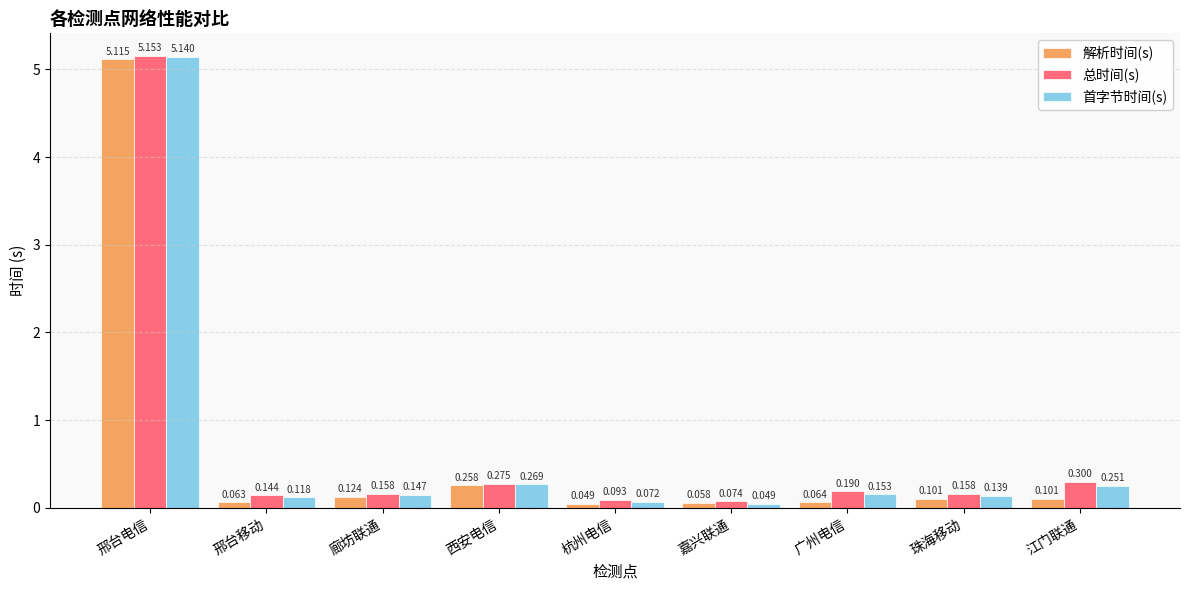

Which category has the highest value across all series?

邢台电信